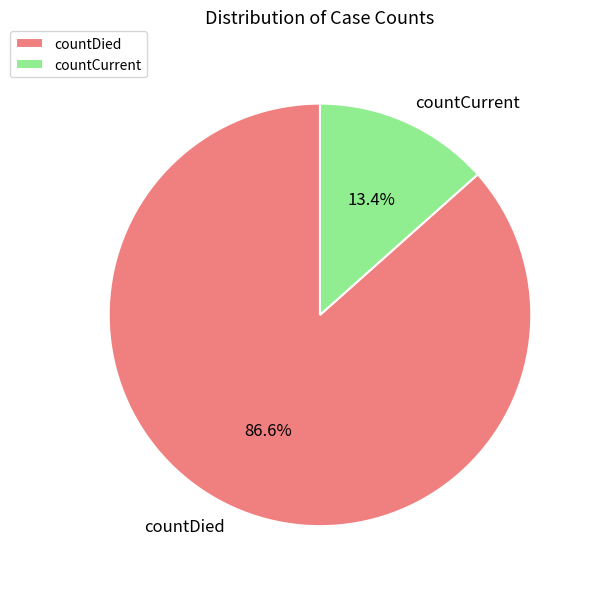

Which category has the smallest portion of the pie?

countCurrent